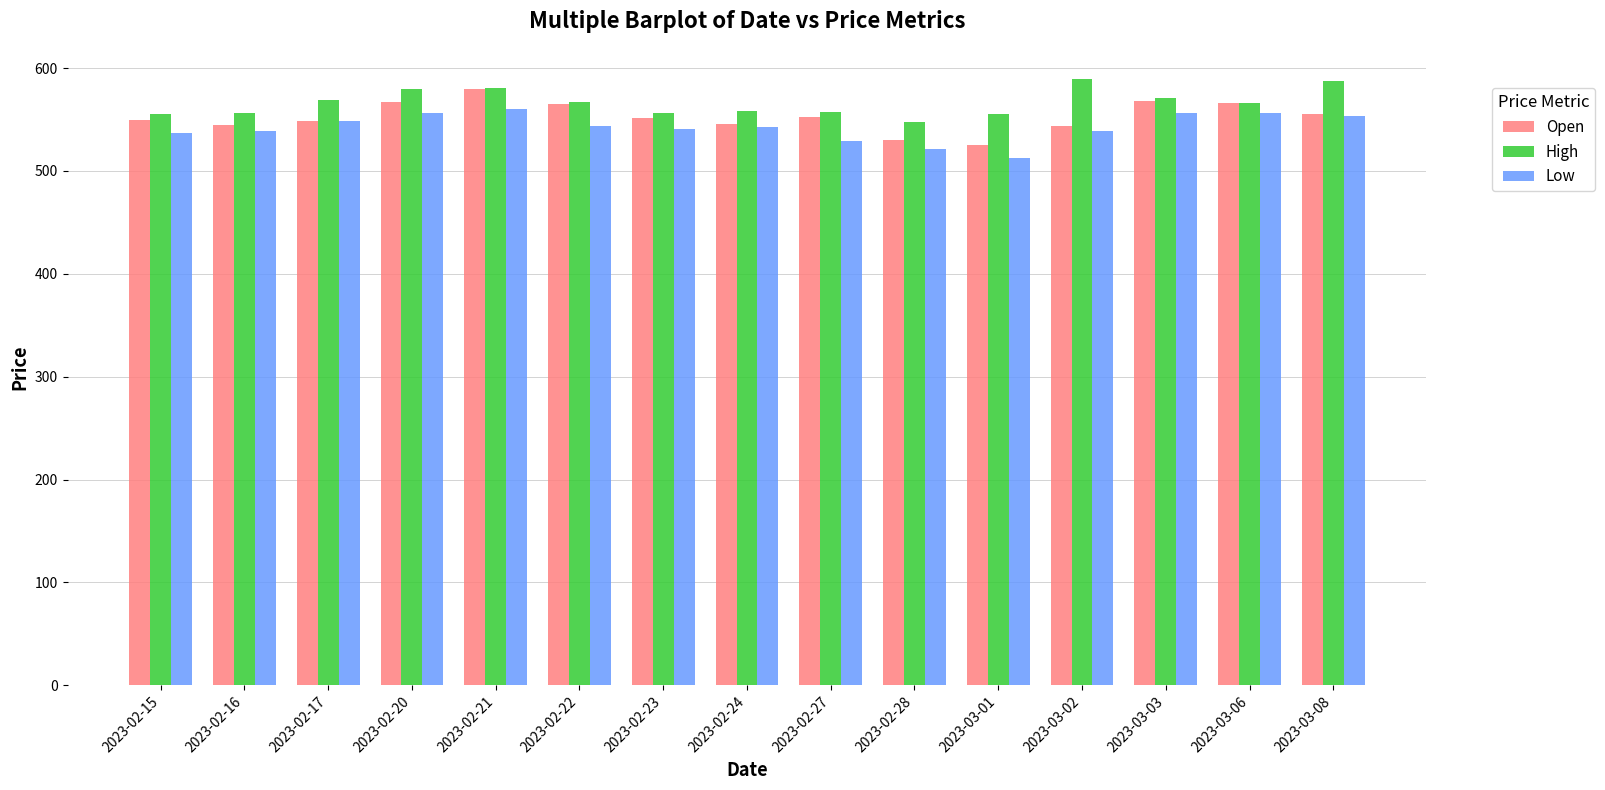

What is the sum of all Low values?

8136.1